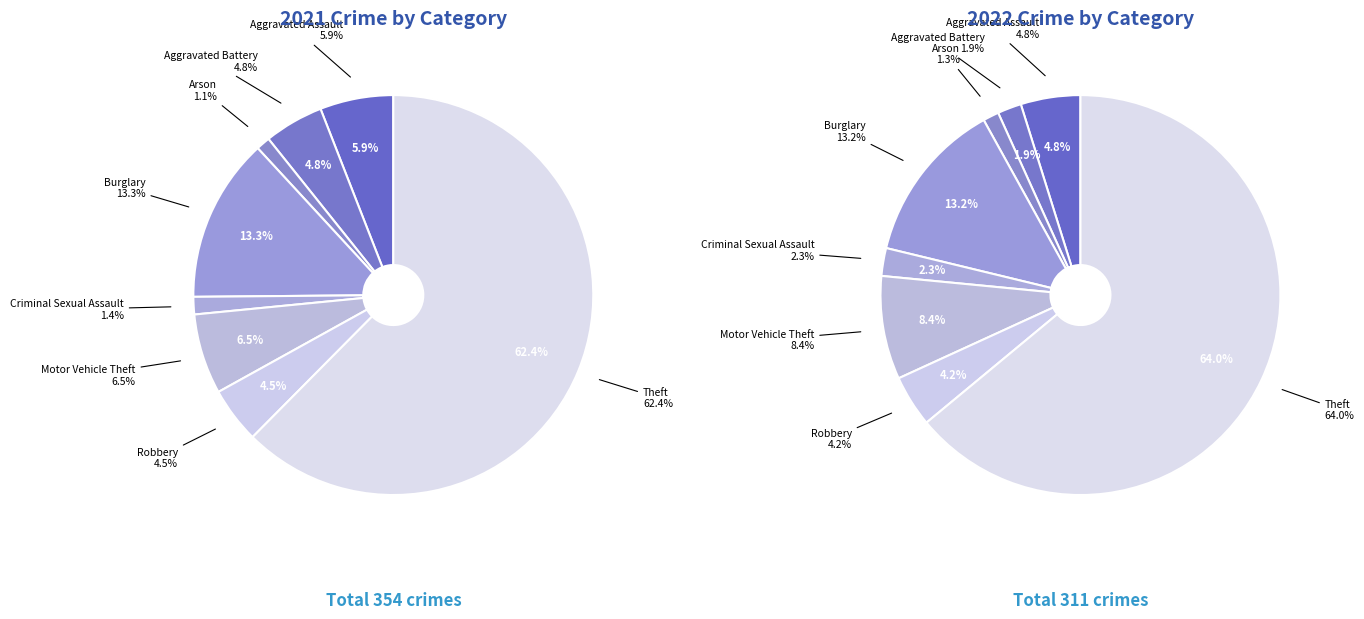

Rank the categories by value from lowest to highest.

Arson, Criminal Sexual Assault, Robbery, Aggravated Battery, Aggravated Assault, Motor Vehicle Theft, Burglary, Theft